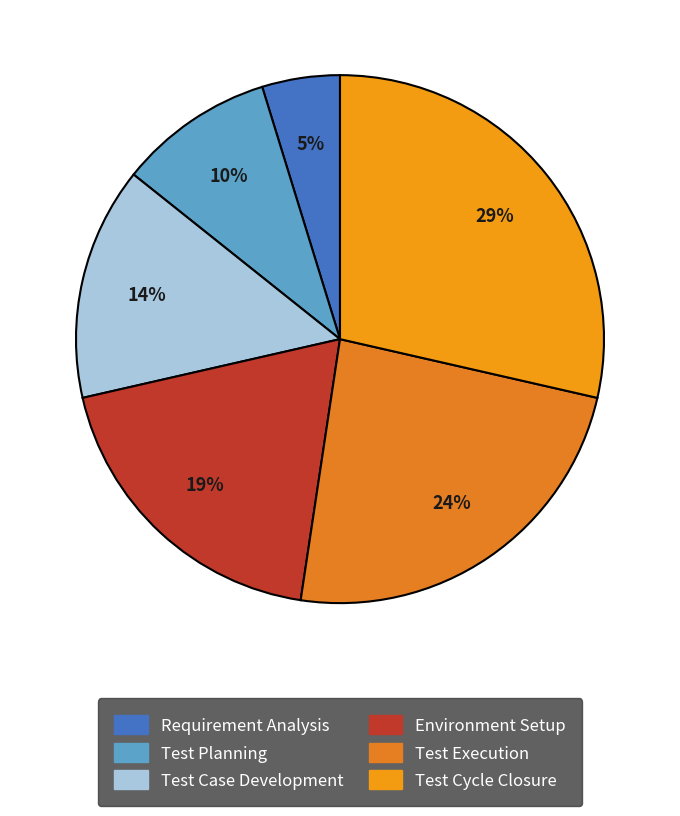

Which slice is the largest?

Test Cycle Closure